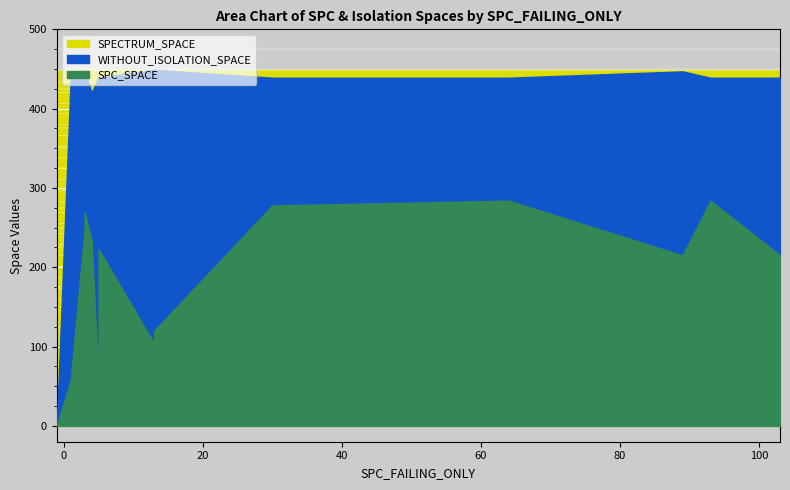

True or false: SPC_SPACE and SPECTRUM_SPACE cross at least once.

False